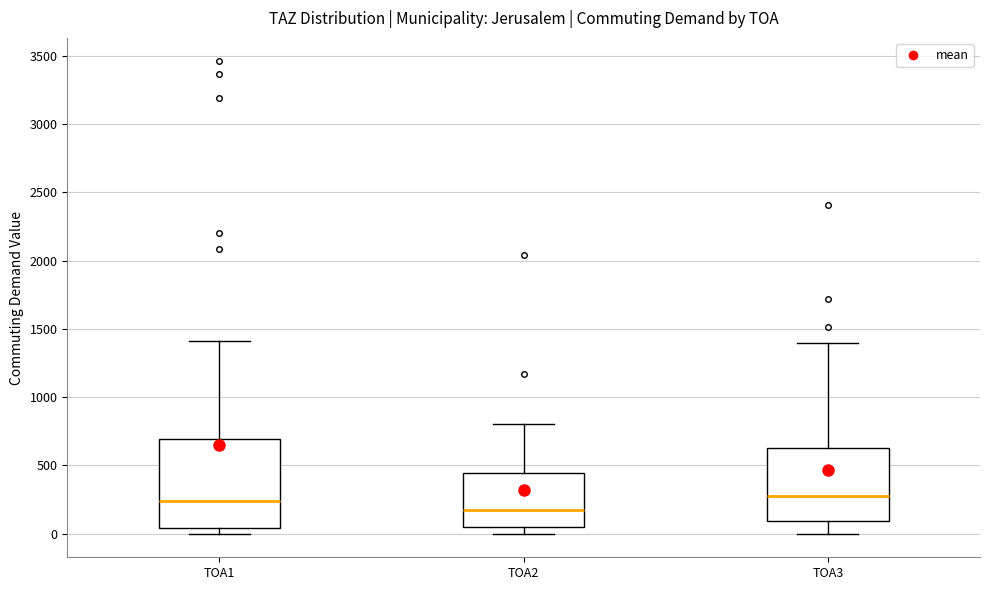

Where does the upper whisker of the box for TOA1 end on the y-axis? The values are not printed on the chart, so give them approximately, as read against the axis.

1400